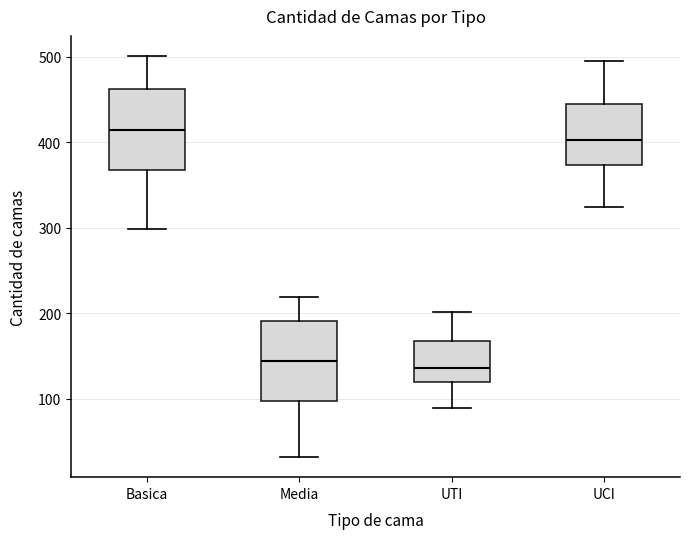

Reading left to right, transcribe this box plot: for each box, give where its median line is, the range the box spans, and where its two whiskers end, as read against the y-axis. The values are not printed on the chart, so give them approximately, as read against the axis.

Basica: median 410, box 370 to 460, whiskers 300 to 500
Media: median 140, box 100 to 190, whiskers 30 to 220
UTI: median 140, box 120 to 170, whiskers 90 to 200
UCI: median 400, box 370 to 440, whiskers 320 to 500